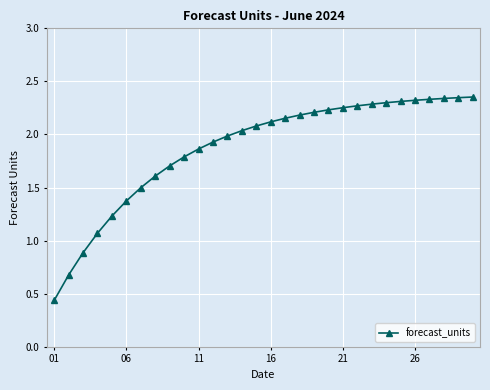

What is the sum of all values?

56.2